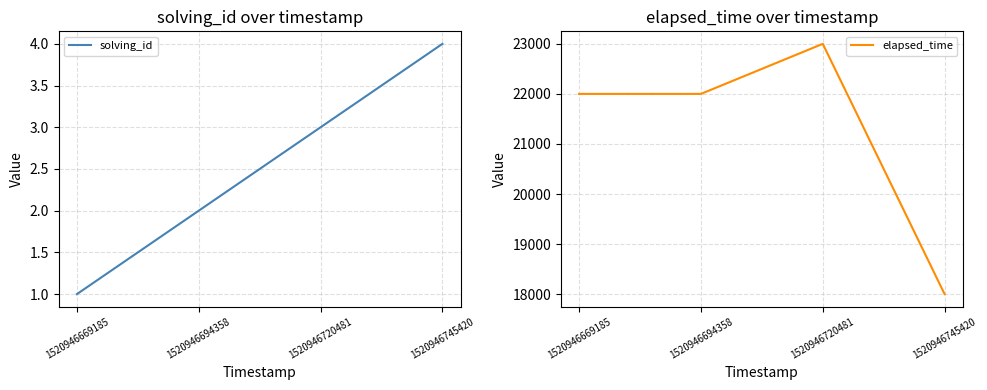

True or false: elapsed_time has more than 1 points higher than both neighbors.

False